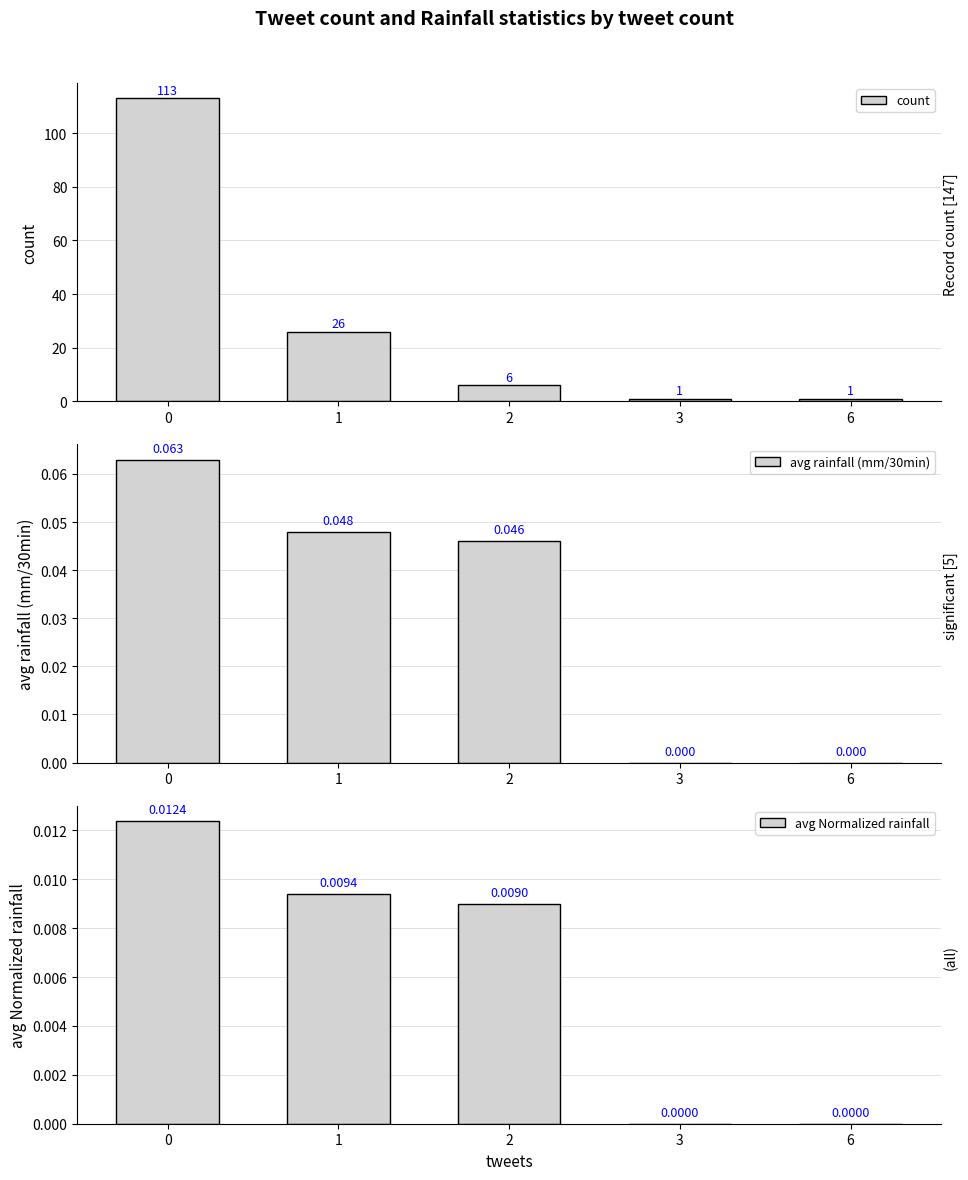

Which series changed the most between 0 and 2?

count